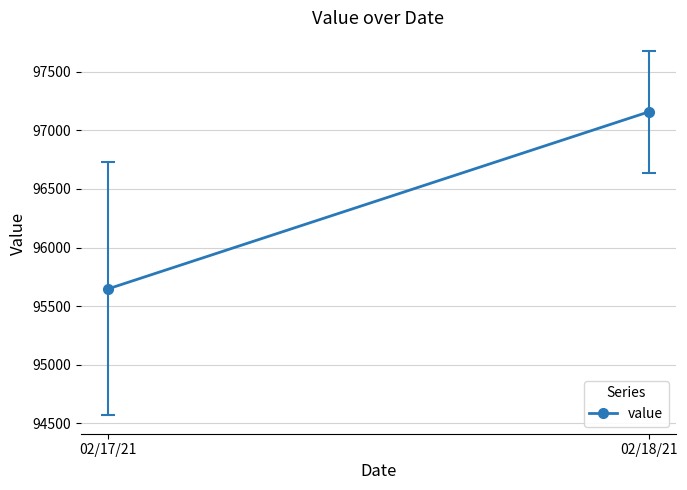

Rank the categories by value from highest to lowest.

02/18/21, 02/17/21